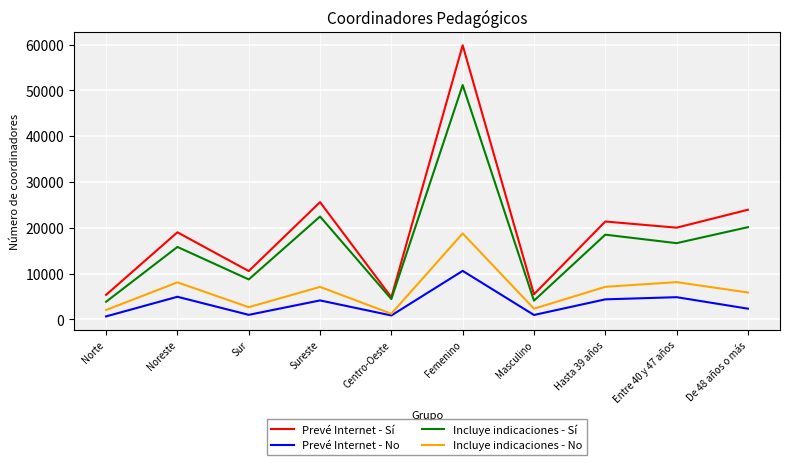

What is the difference between the second highest and minimum values in the Prevé Internet - No series?

4285